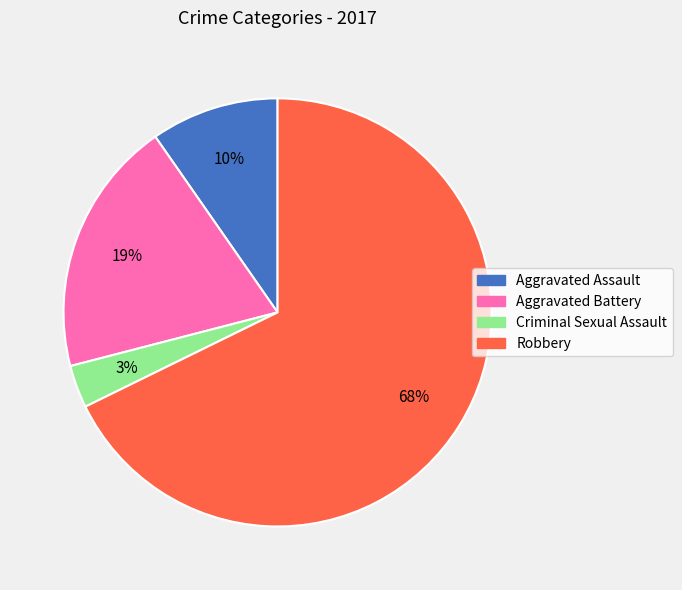

To the nearest percent, what portion does Criminal Sexual Assault represent?

3%